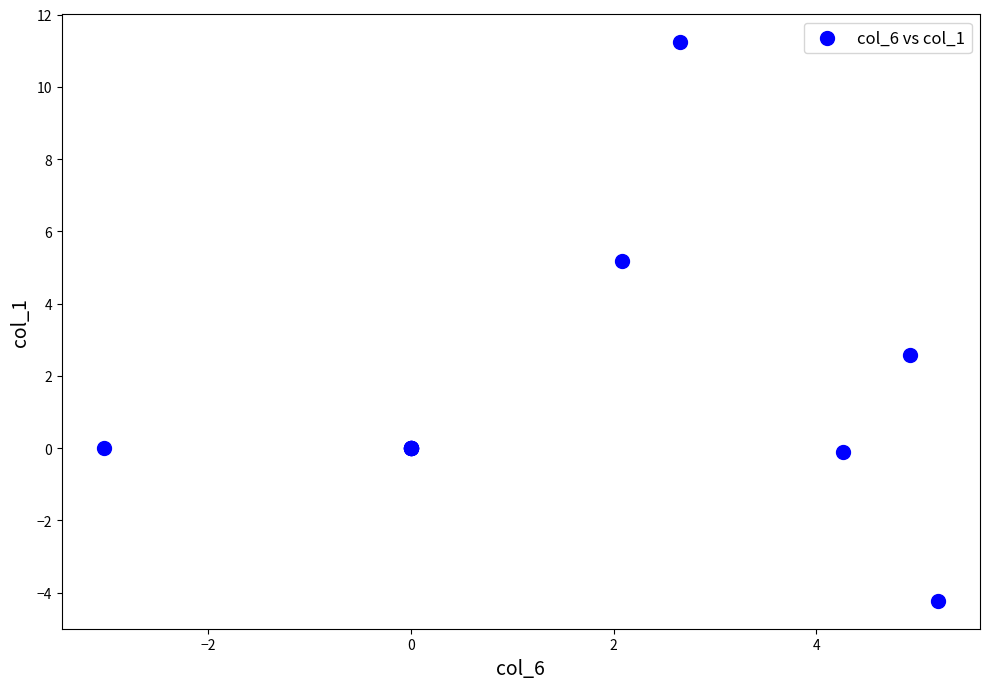

What Y value in the scatter plot is closest to 3?

2.6